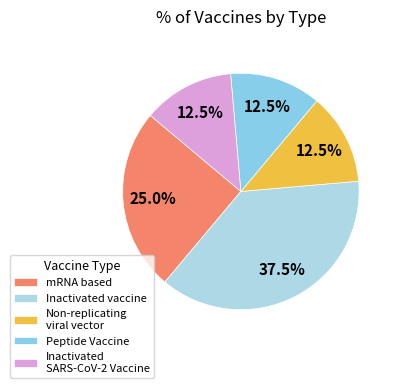

To the nearest percent, what portion does mRNA based represent?

25%